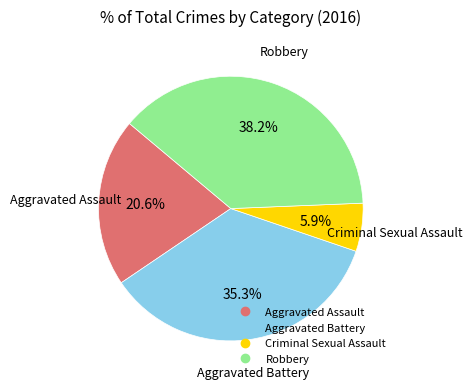

The Robbery slice represents 38% of the pie. True or false?

True